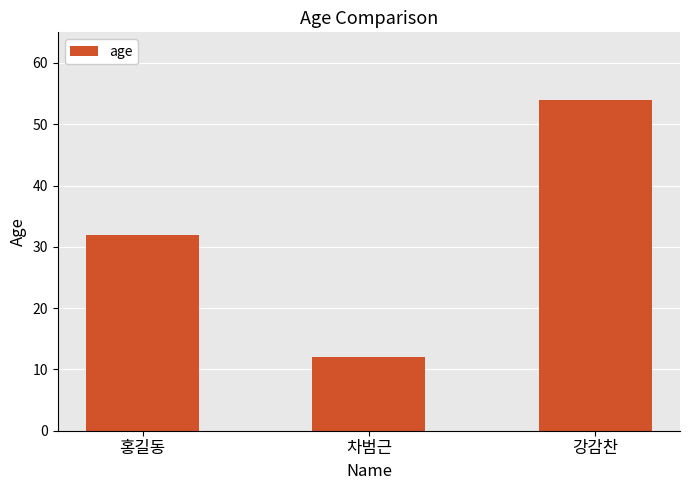

Approximately how many times larger is the value at 홍길동 compared to 차범근?

2.7